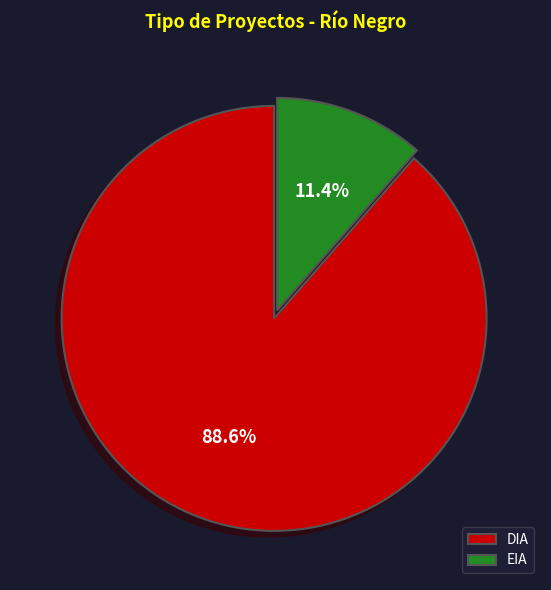

What is the ratio of the value at EIA to the value at DIA?

0.1